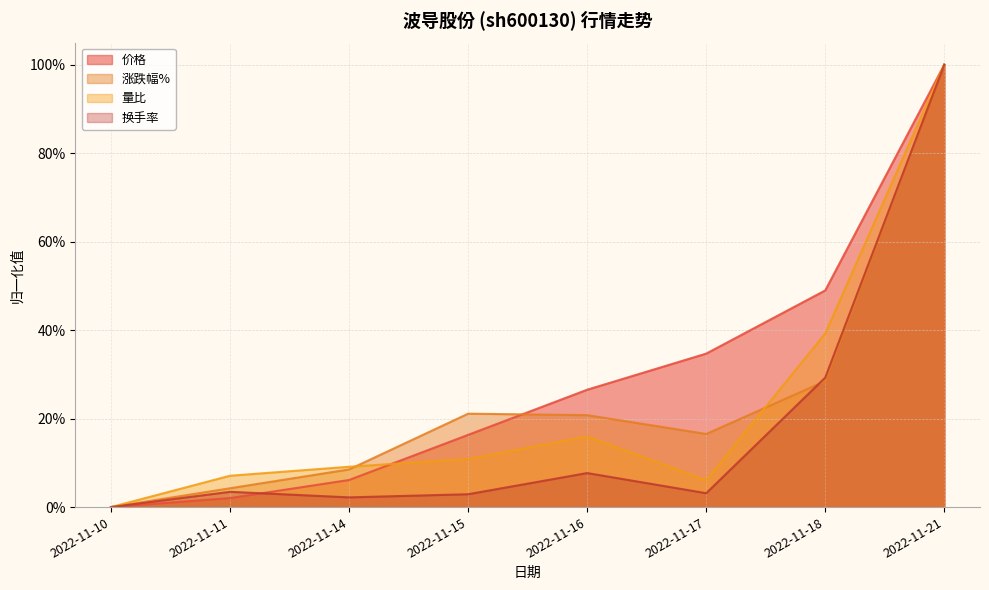

The 量比 series shows 0.1 at 2022-11-17. True or false?

True